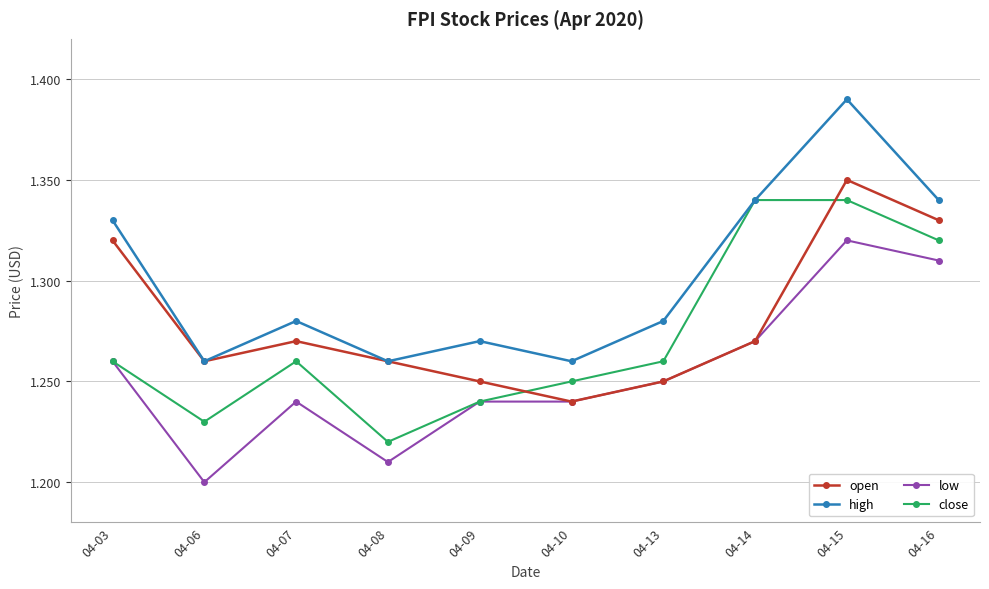

True or false: low and high cross at least once.

False